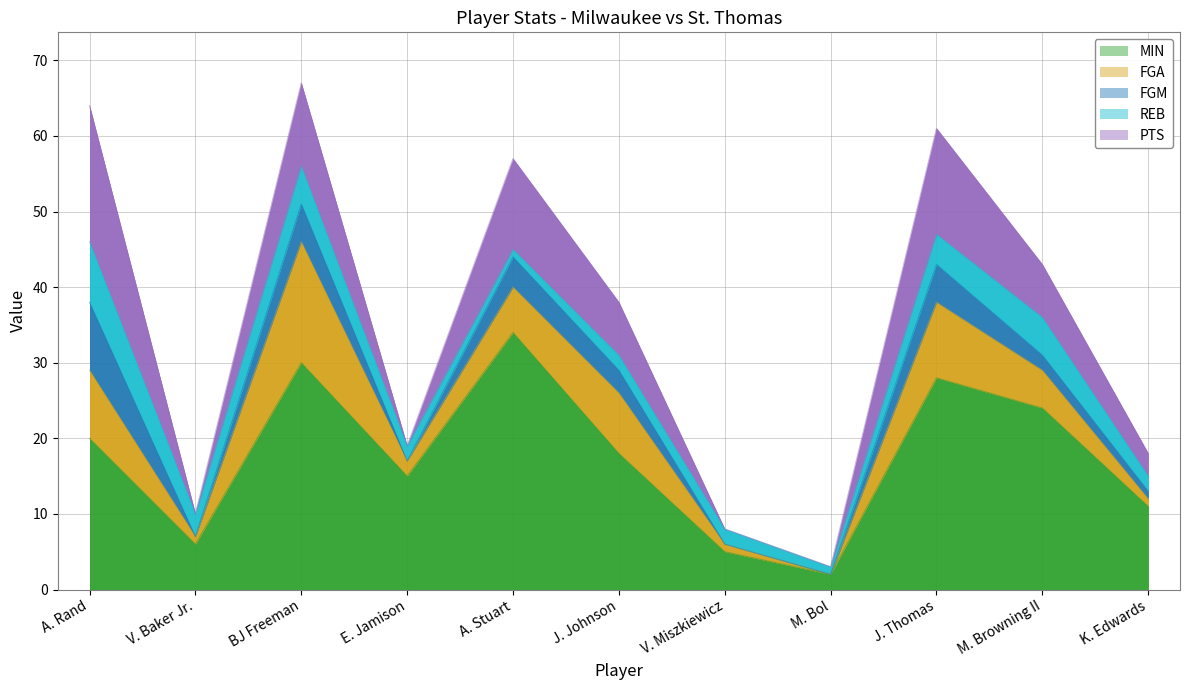

What is the label of the 6th point from the left?

J. Johnson